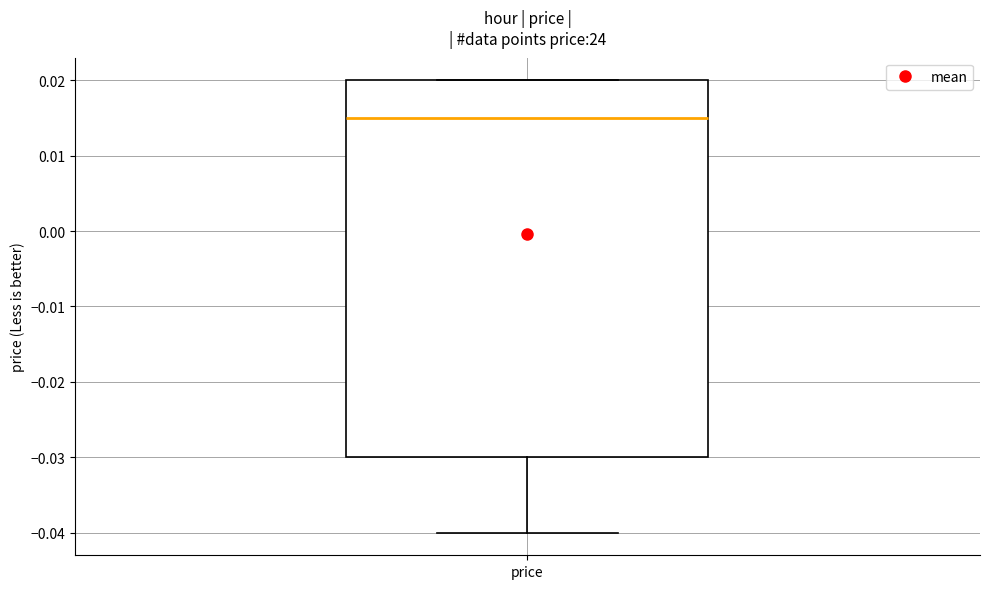

Transcribe this box plot: give where the median line is, the range the box spans, and where the two whiskers end, as read against the y-axis. The values are not printed on the chart, so give them approximately, as read against the axis.

median 0.015, box -0.030 to 0.020, whiskers -0.040 to 0.020